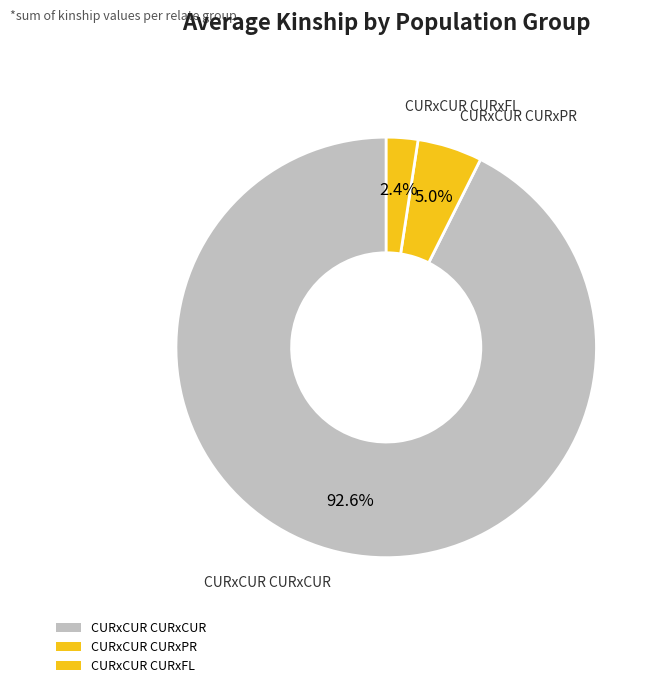

How many segments does this pie chart have?

3